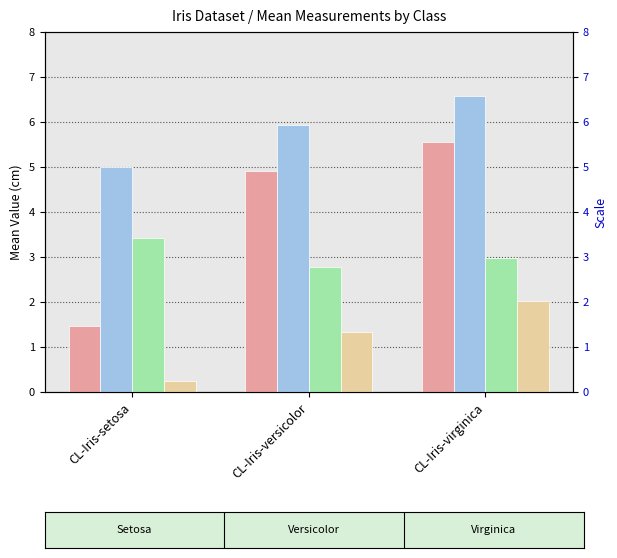

Which series changed the most between CL-Iris-setosa and CL-Iris-virginica?

PetalLengthCm